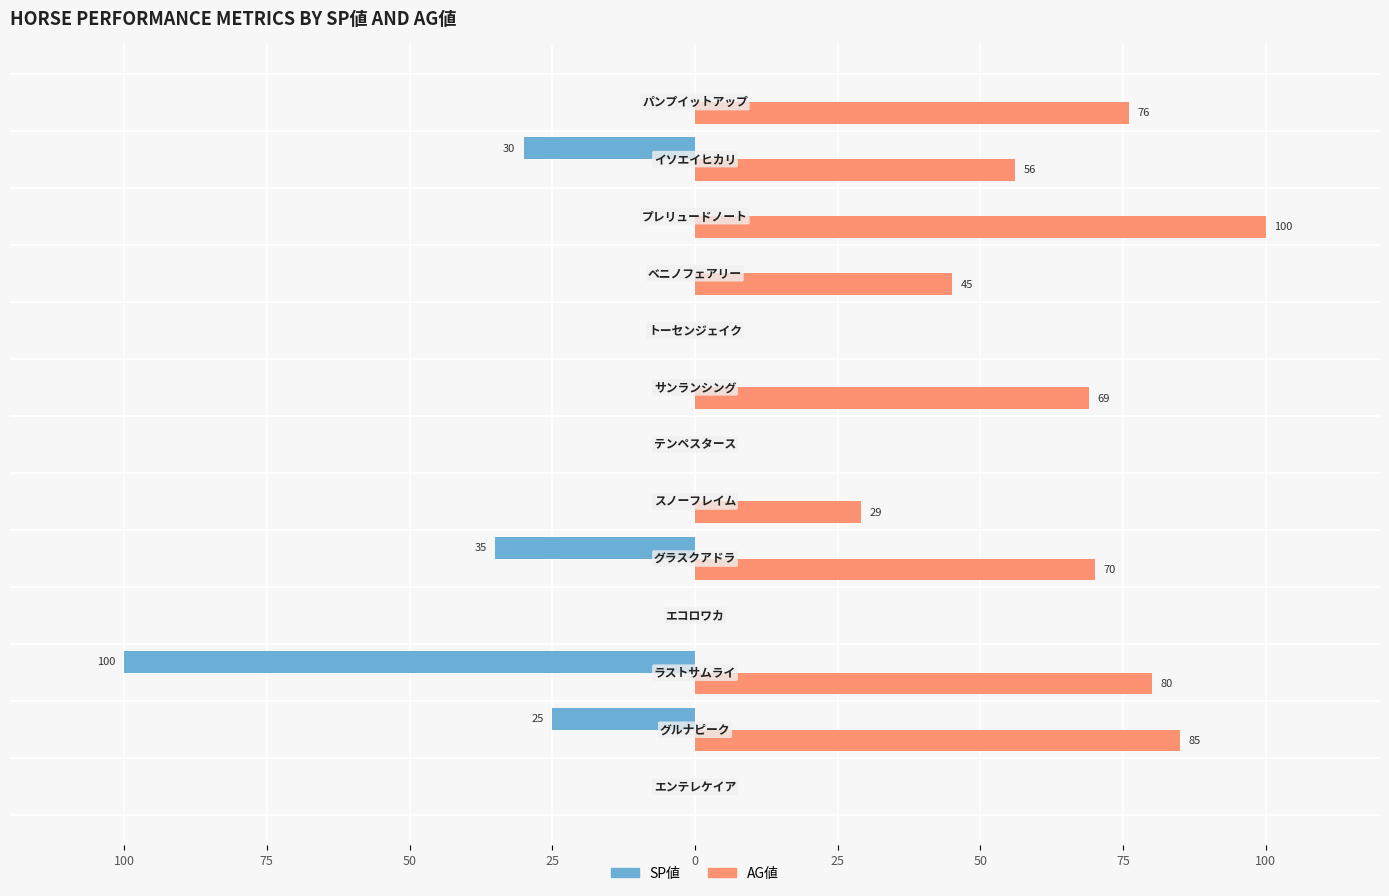

Reading left to right, extract all data points from this chart.

SP値: 0	-25	-100	0	-35	0	0	0	0	0	0	-30	0
AG値: 0	85	80	0	70	29	0	69	0	45	100	56	76